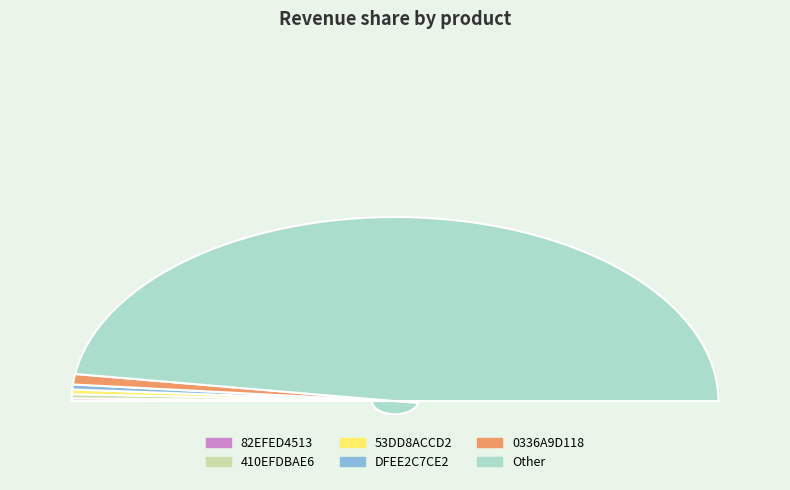

To the nearest percent, what is the combined percentage of 0336A9D118 and Other?

97%